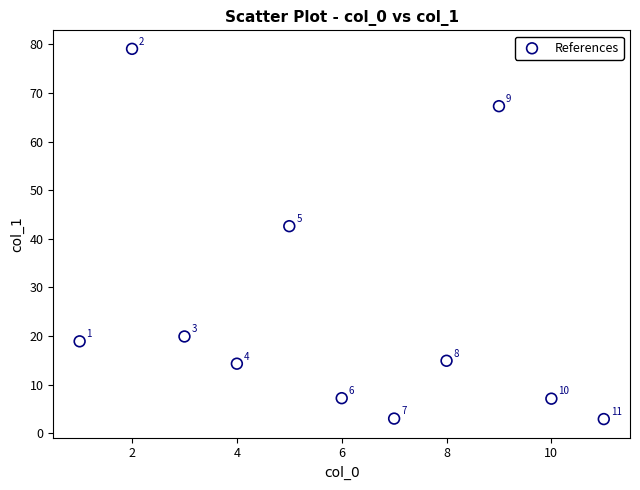

What Y value in the scatter plot is closest to 41?

42.6